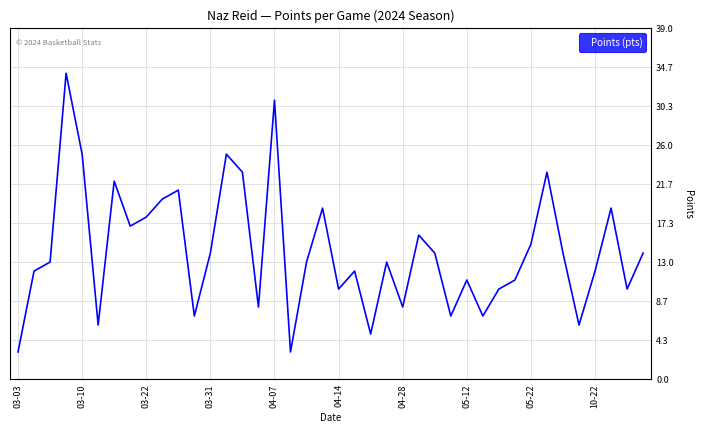

What is the greatest value displayed?

34